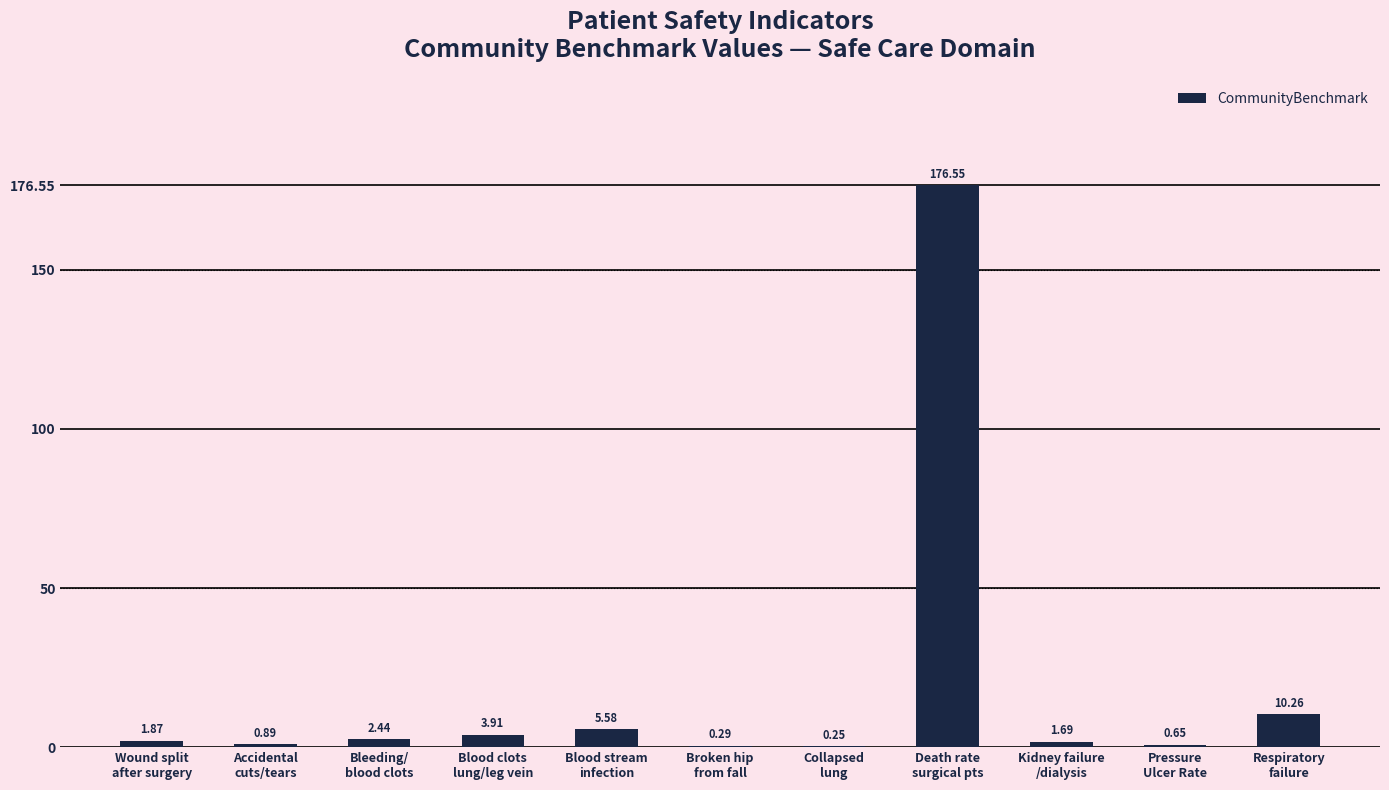

Which label corresponds to the largest value in the chart?

Death rate
surgical pts